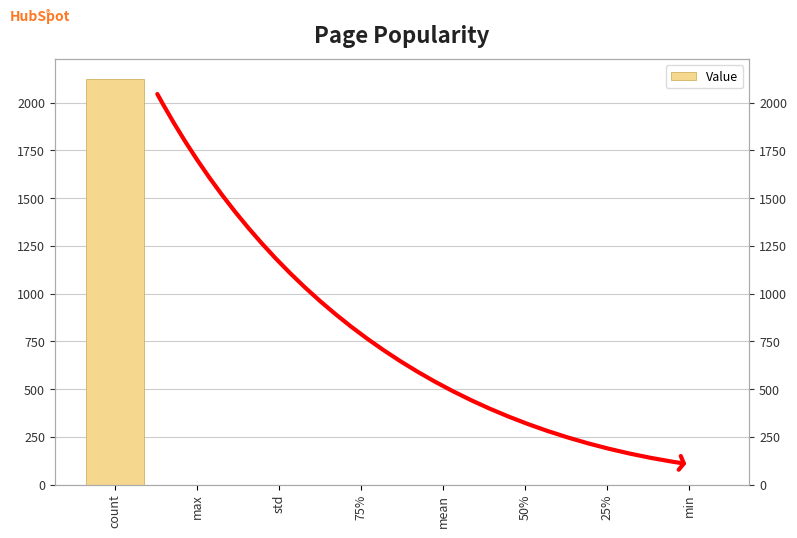

True or false: the data shows 0.0 at std.

False